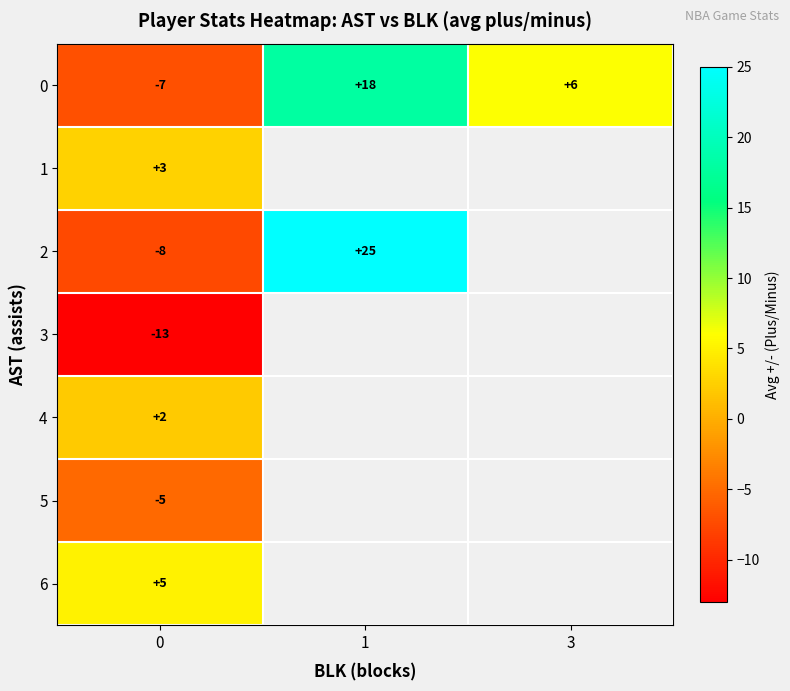

Which label corresponds to the largest value in the chart?

1